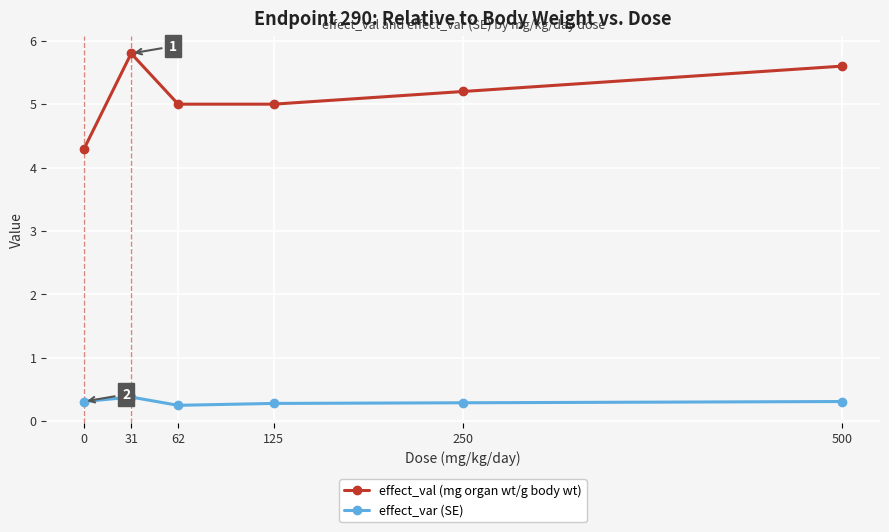

Is the value of effect_var (SE) at 62 greater than the value of effect_val (mg organ wt/g body wt) at 250?

No